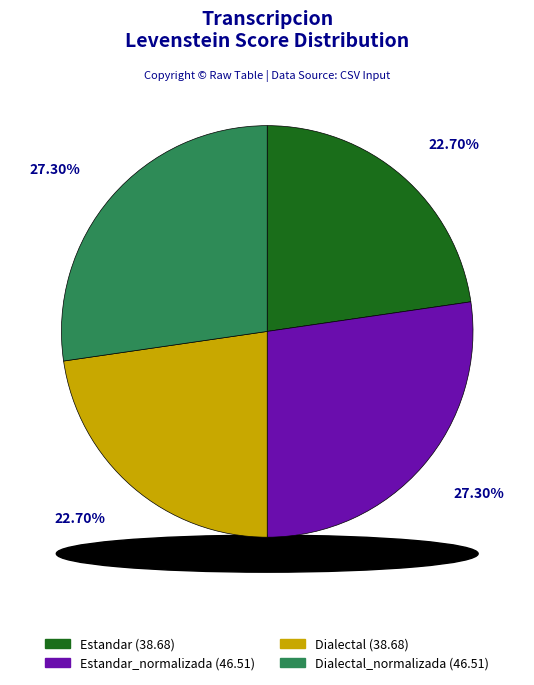

What is the change in value from Estandar_normalizada to Dialectal?

-7.8